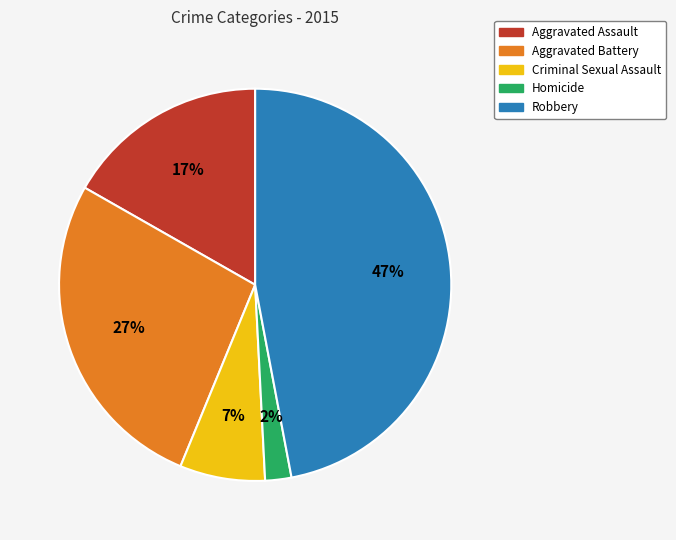

Does Homicide account for over 50% of the chart?

No